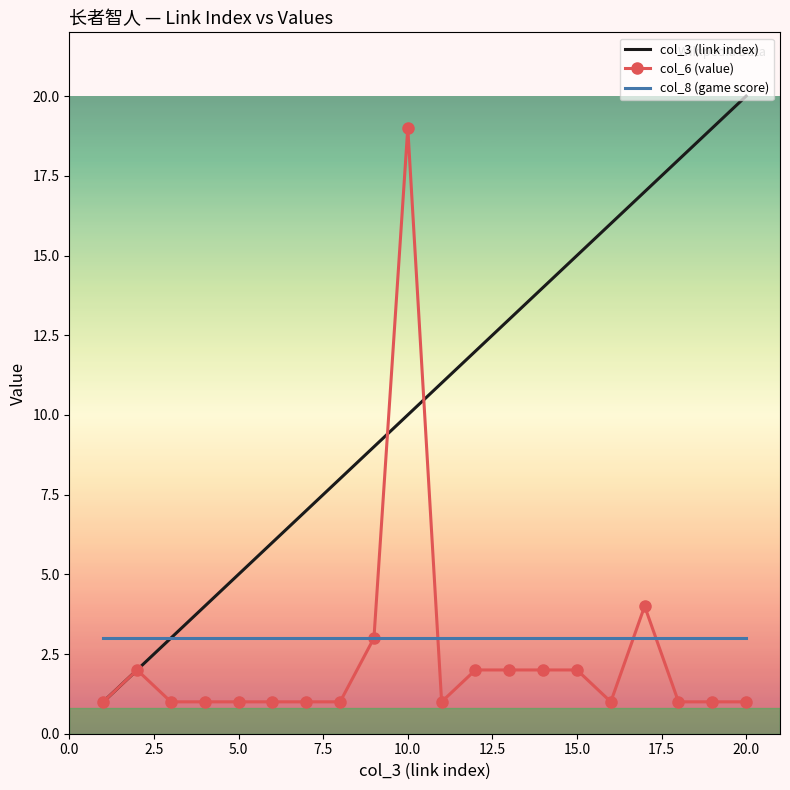

Which series has the largest total across all categories?

col_3 (link index)